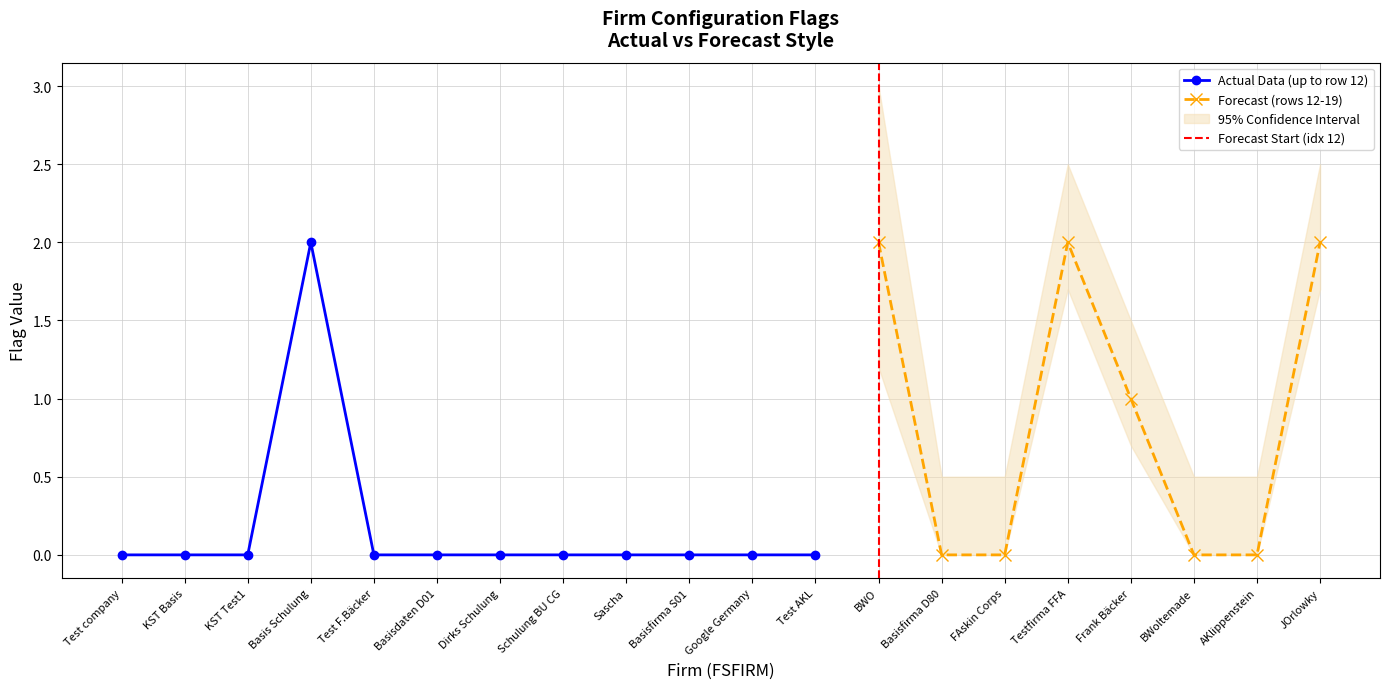

The value of Actual Data (up to row 12) at Dirks Schulung is 0. True or false?

True